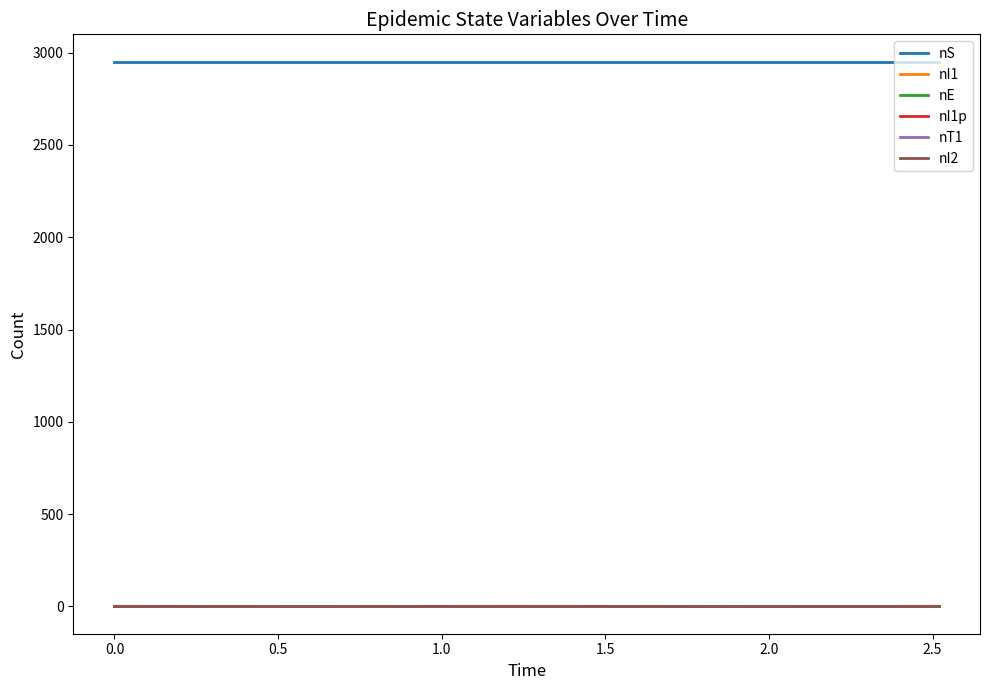

Is this an area chart (filled region under the line)?

No